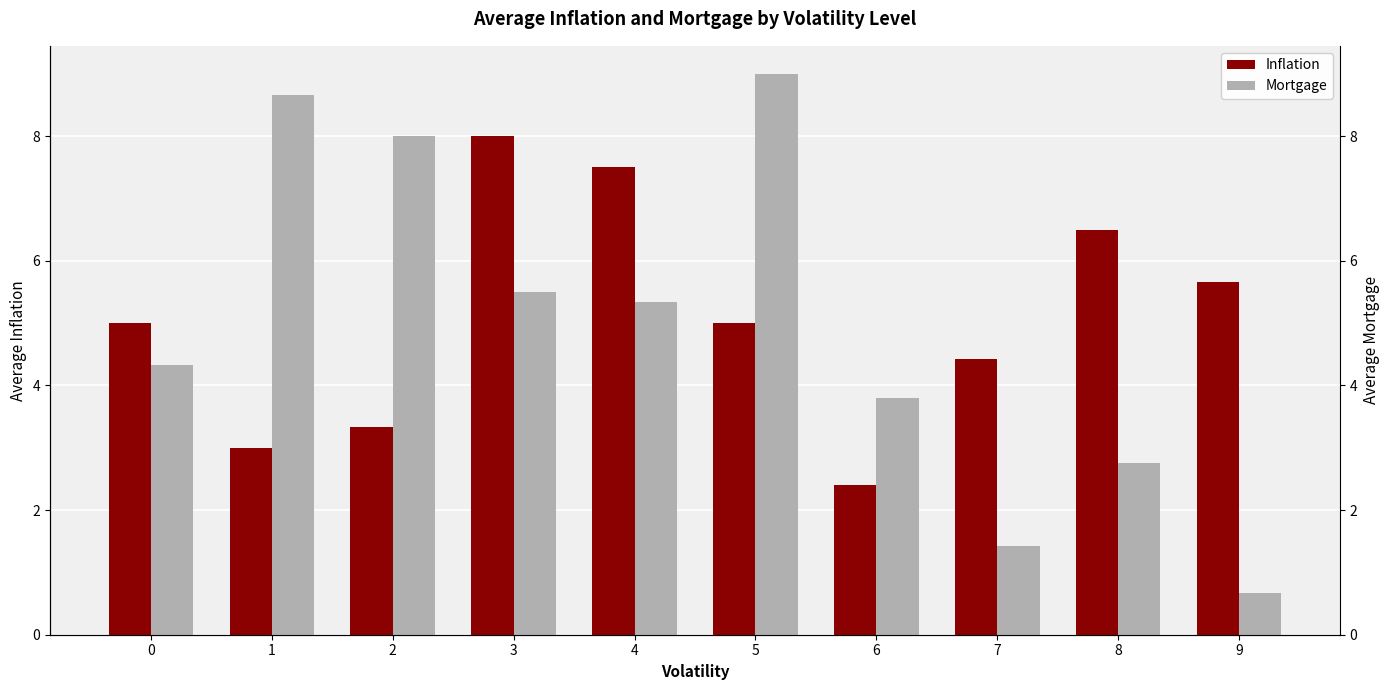

At which label does Inflation reach its minimum?

6